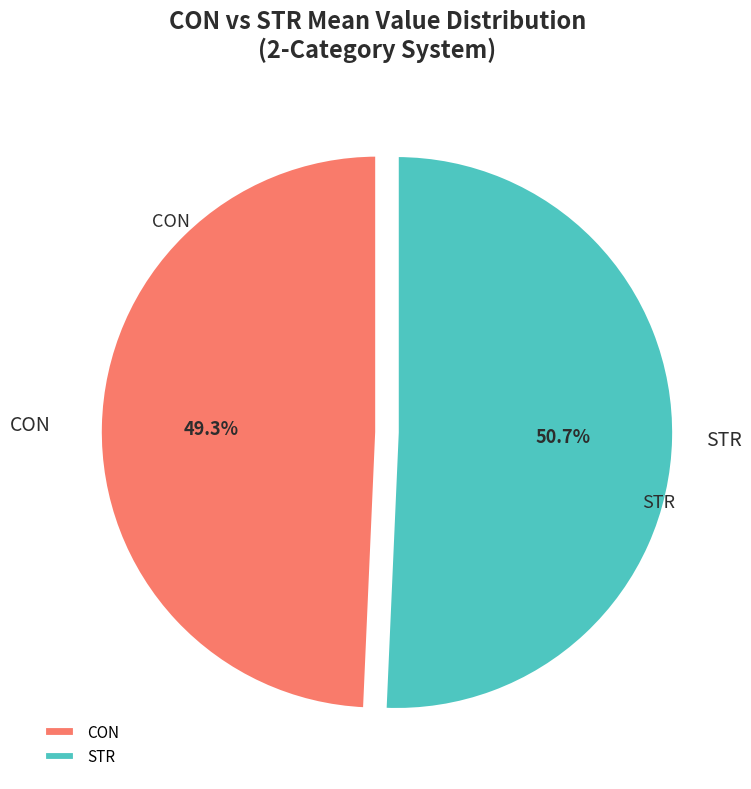

How many slices are in this pie chart?

2